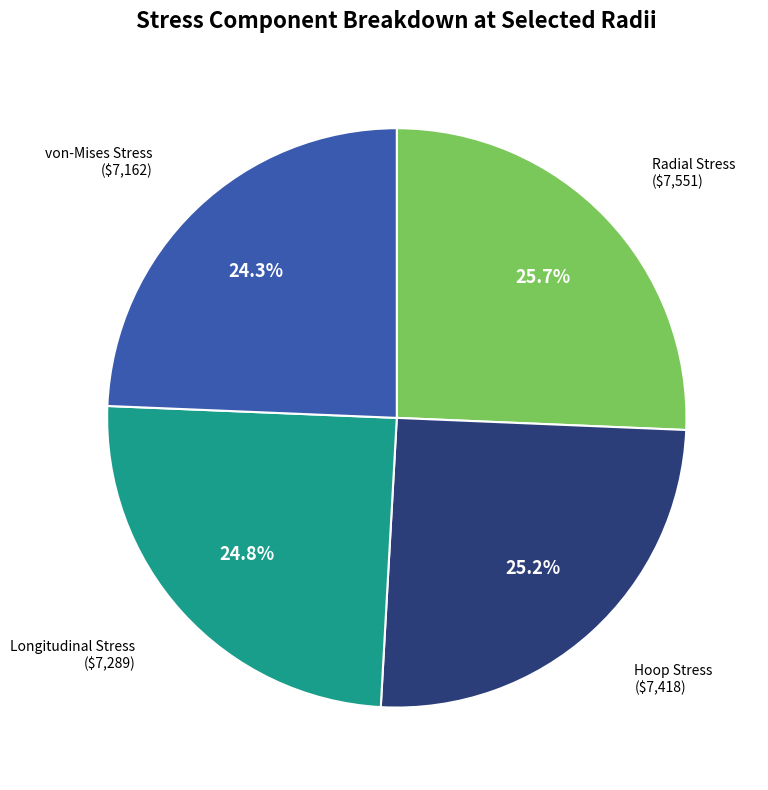

Is there any slice that represents more than half of the pie?

No